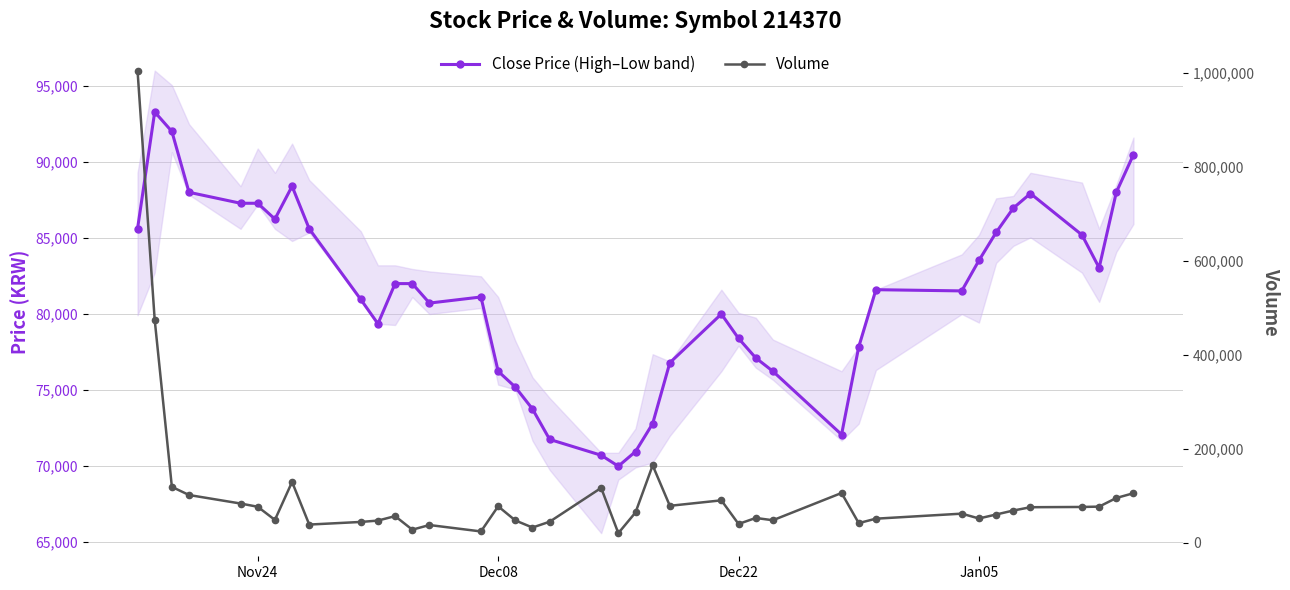

What is the maximum value for Close Price (High–Low band)?

93280